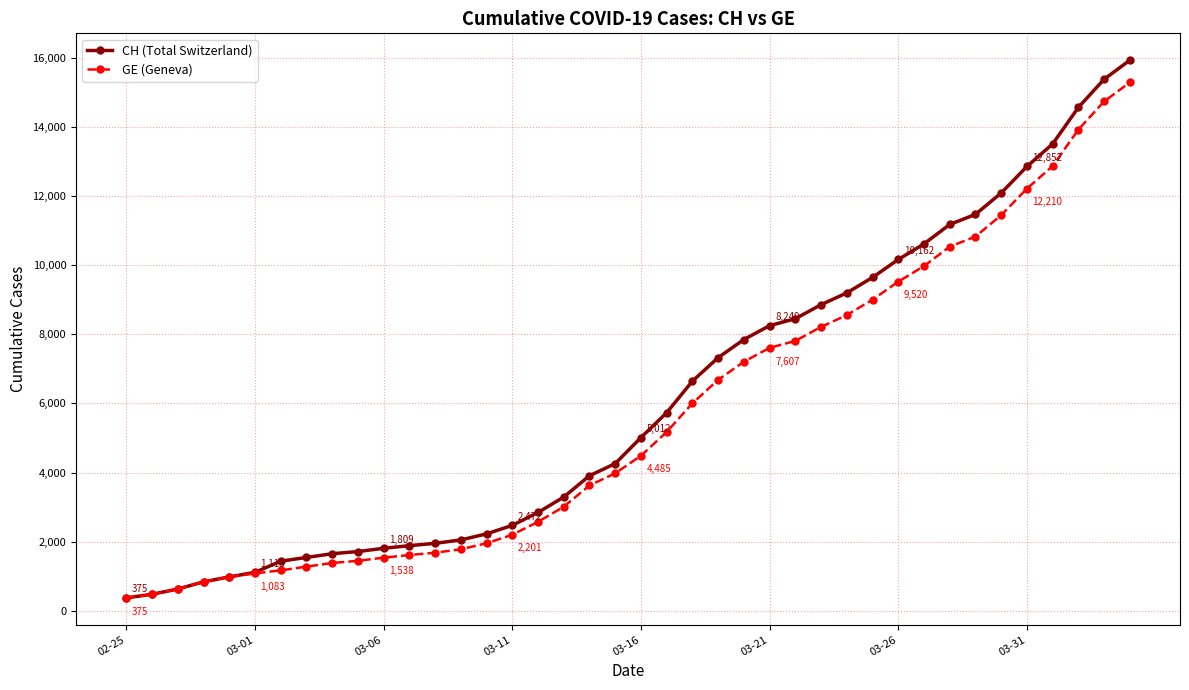

Which series has the largest range (max minus min)?

CH (Total Switzerland)